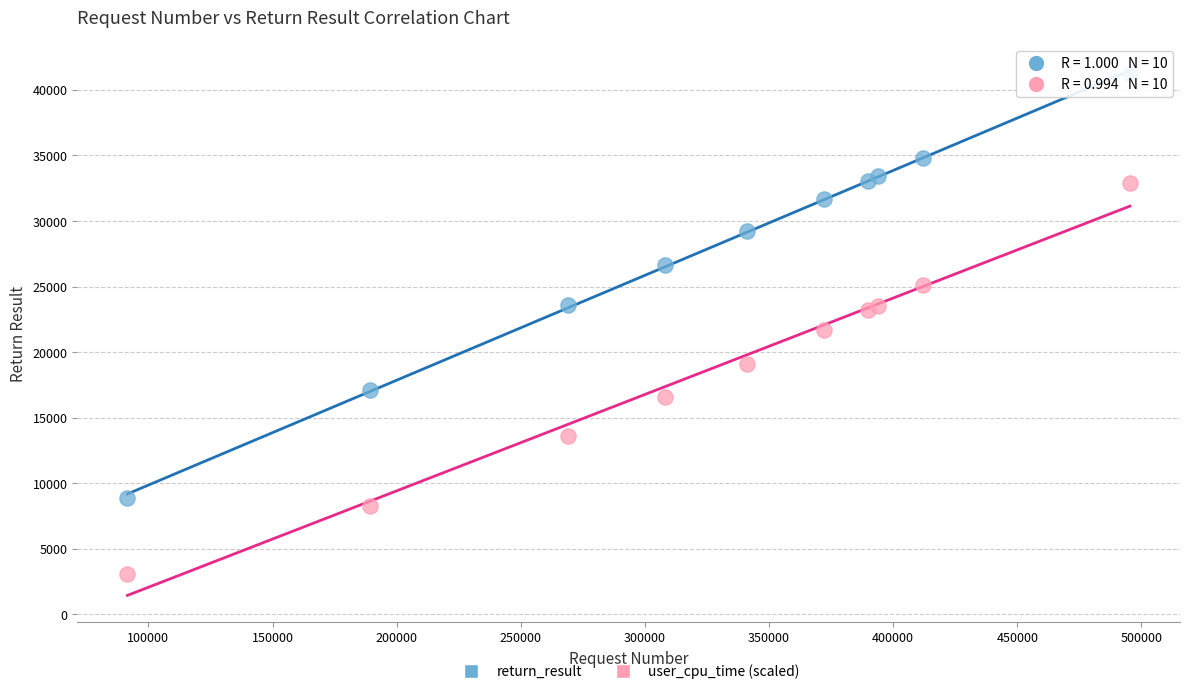

Across all series, what Y value is closest to 22113?

21650.0